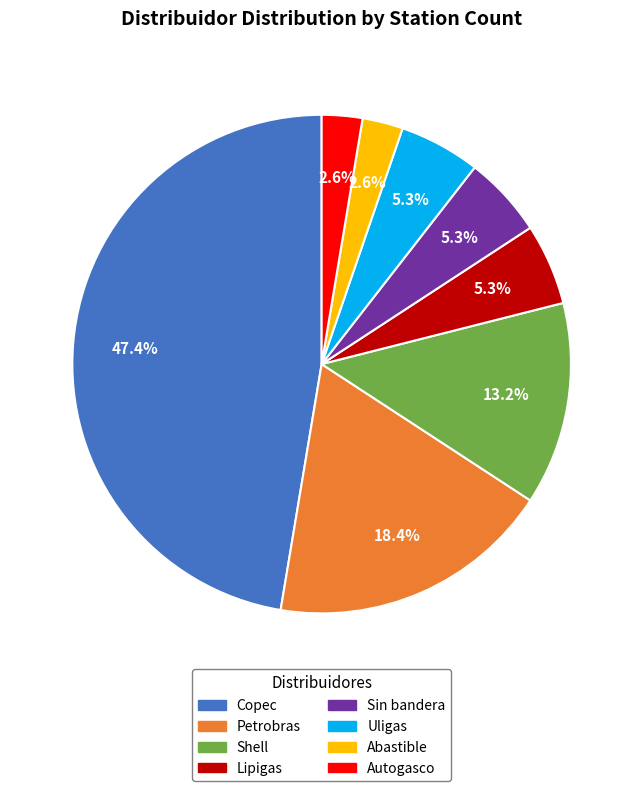

Approximately how many times larger is the value at Petrobras compared to Shell?

1.4